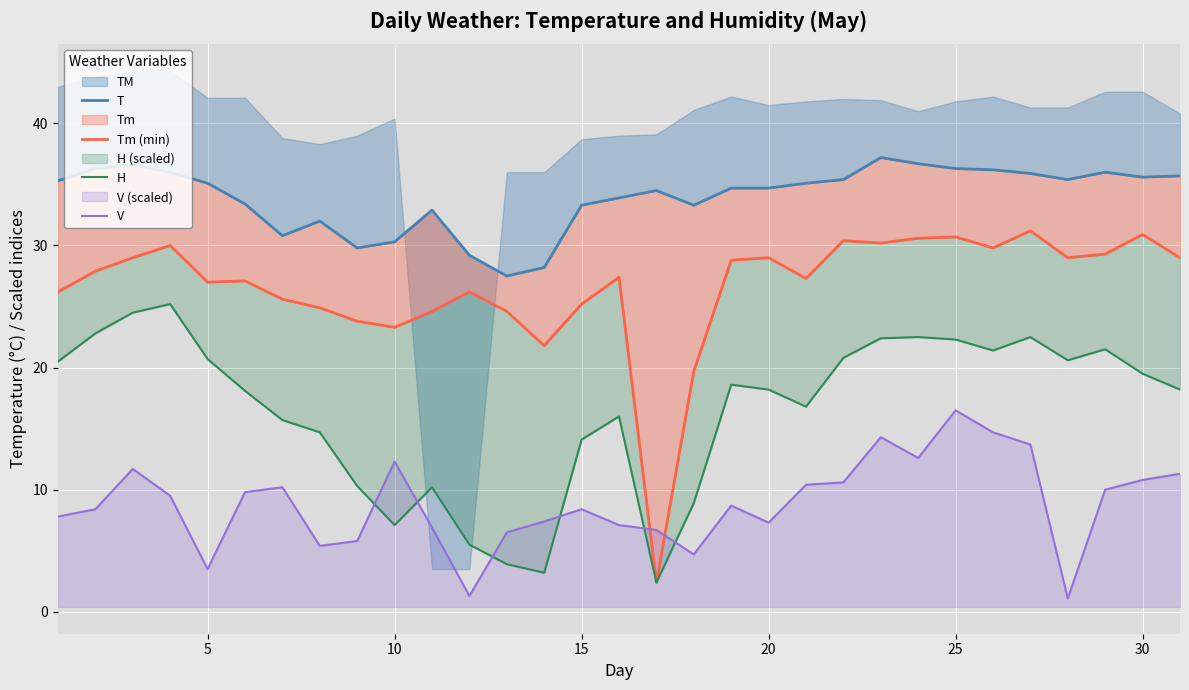

The value of V at 10 is 7.6. True or false?

False